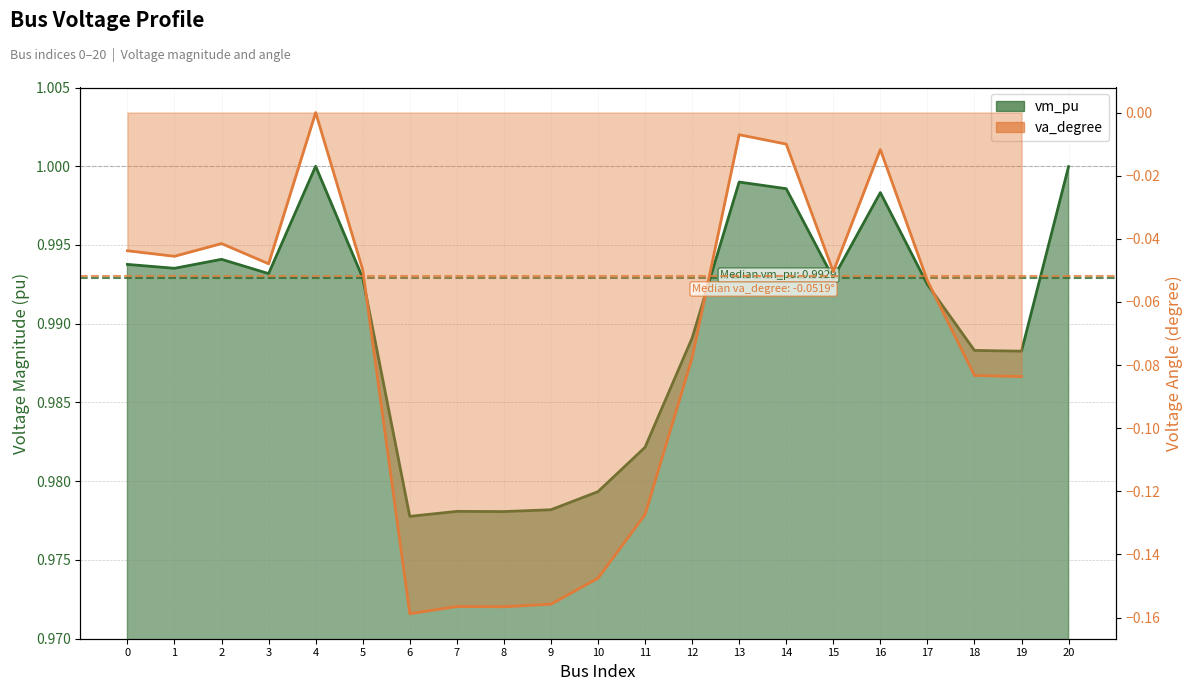

List the labels in order of value, largest first.

4, 20, 13, 14, 16, 2, 0, 1, 3, 5, 15, 17, 12, 18, 19, 11, 10, 9, 7, 8, 6